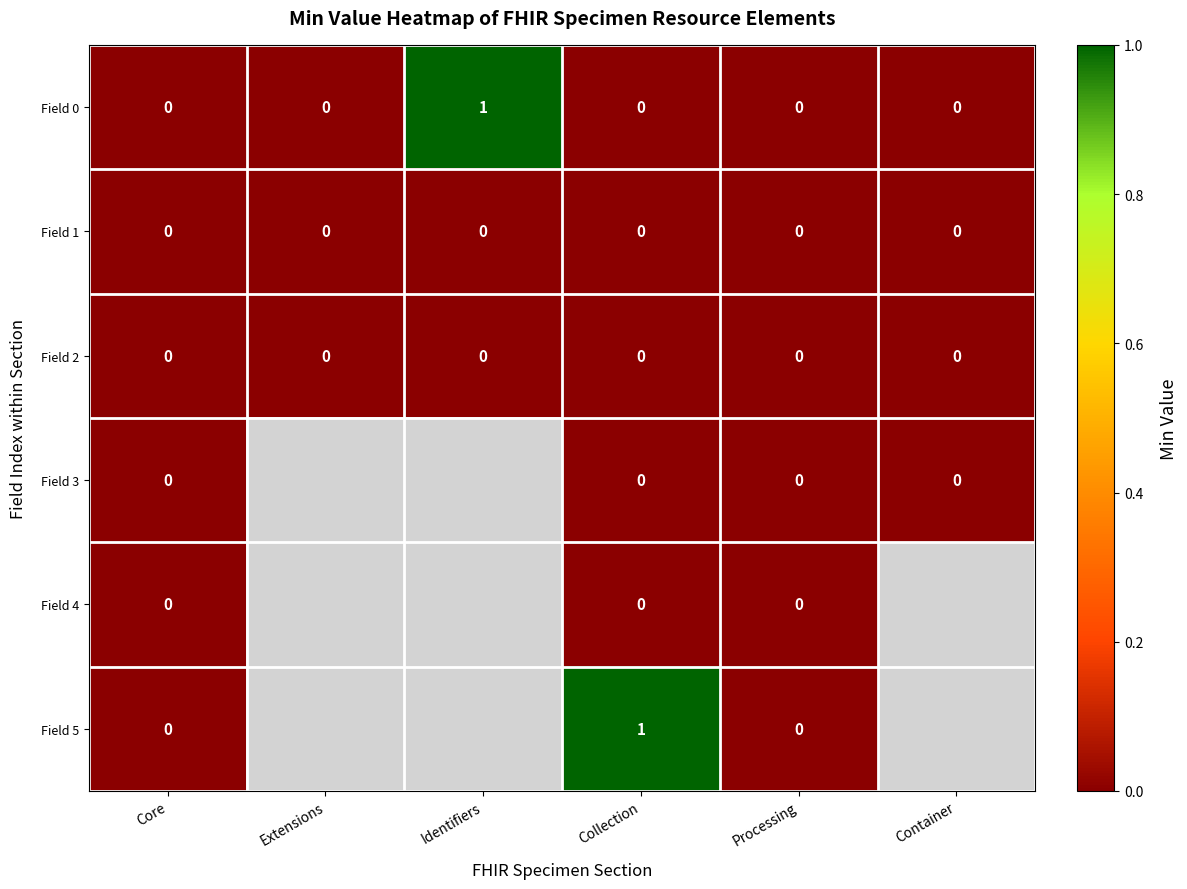

The value of Field 1 at Collection is 0. True or false?

True